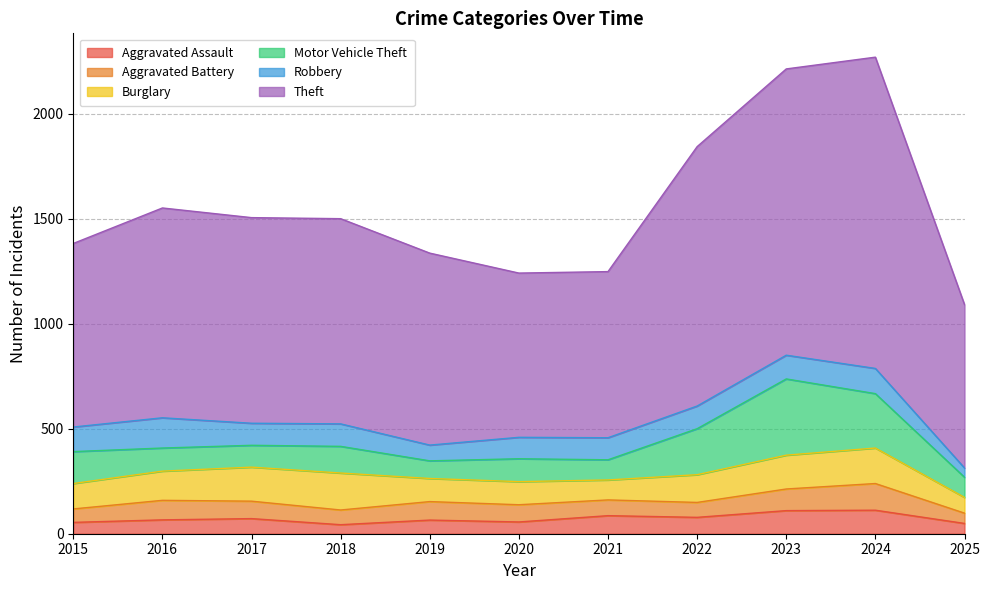

How many interior local peaks does the Aggravated Battery series have?

3